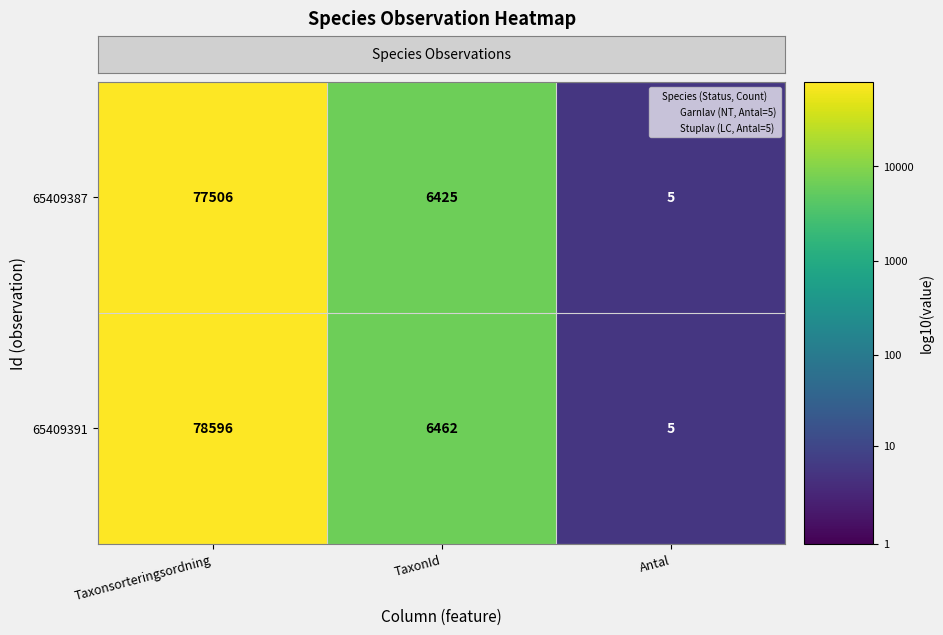

What is the greatest value displayed?

78596